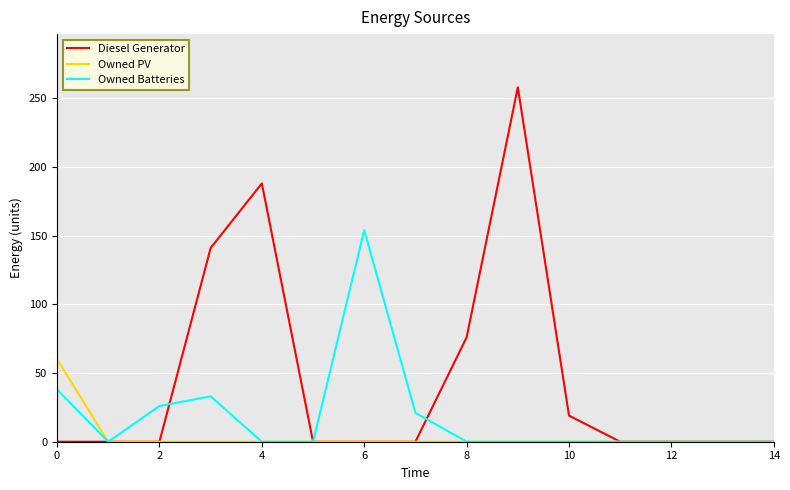

Which series has the widest spread of values?

Diesel Generator